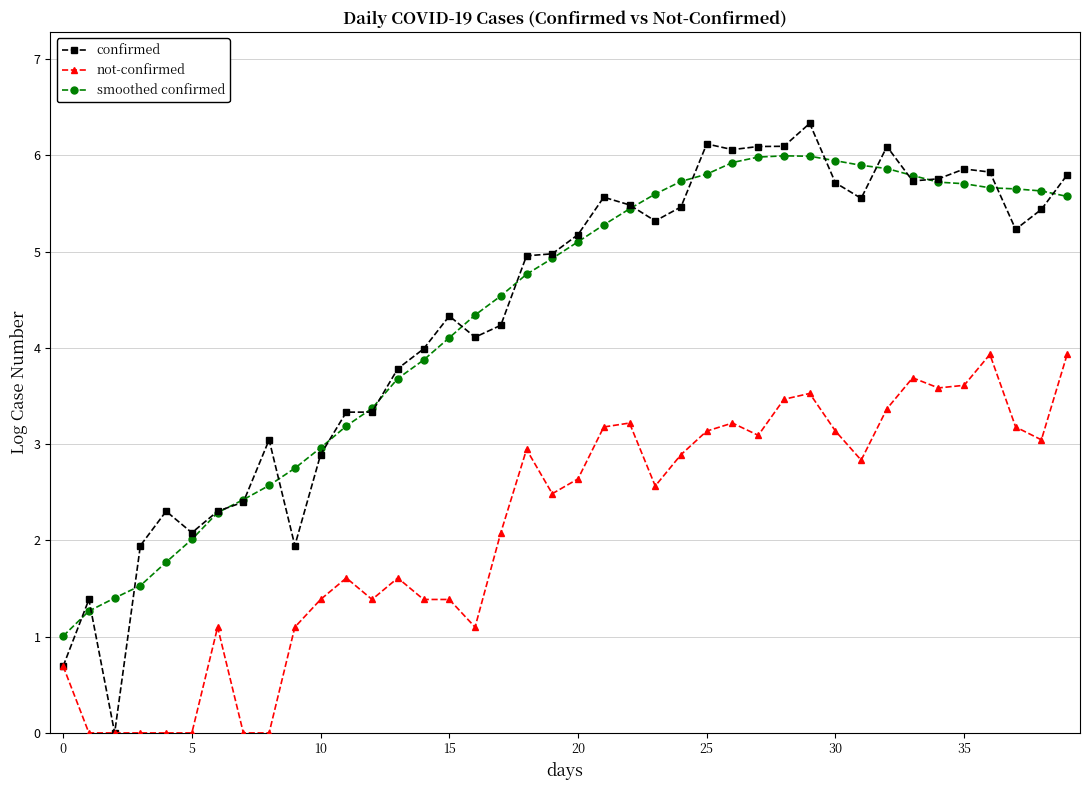

Rank the series by their maximum value, from lowest to highest.

not-confirmed, smoothed confirmed, confirmed